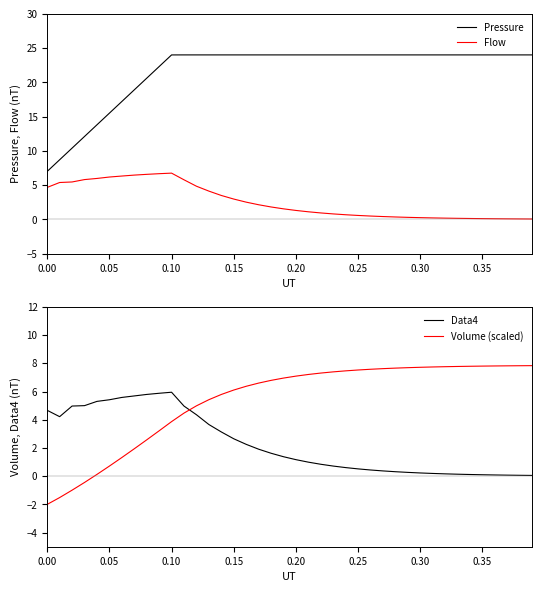

True or false: Volume (scaled) and Data4 intersect in this chart.

True